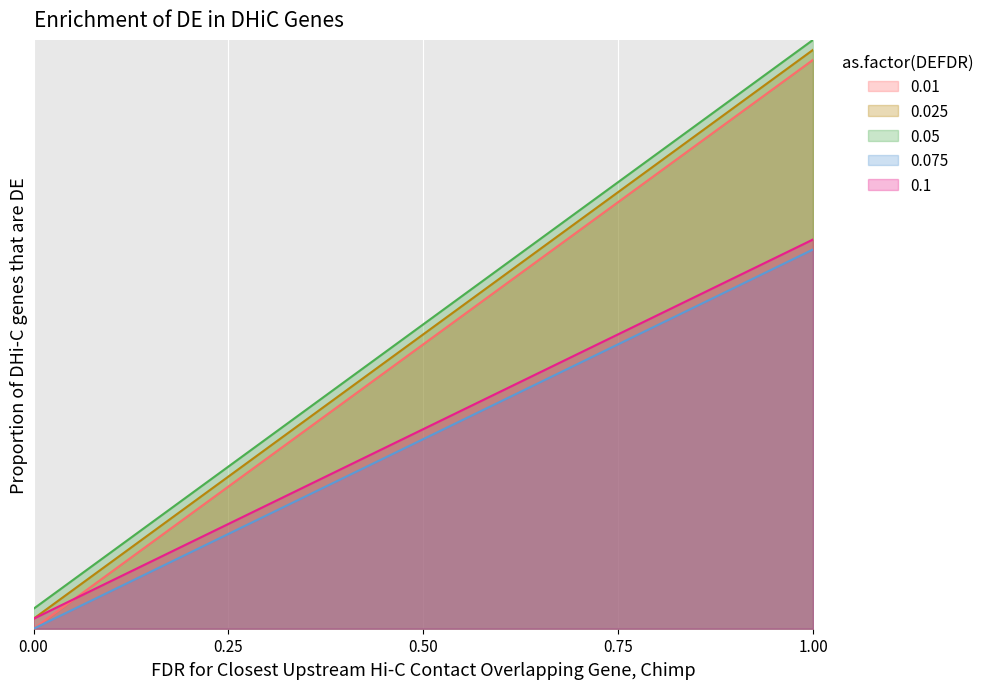

Does the chart display data point markers on the line(s)?

No